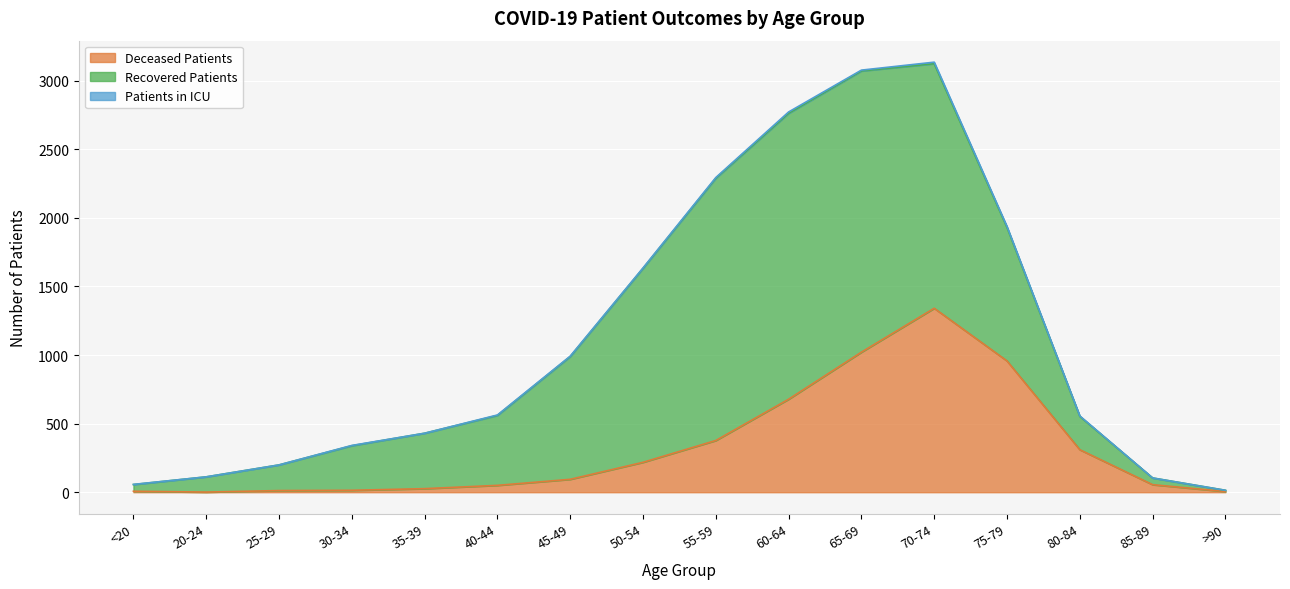

Rank the series by their maximum value, from highest to lowest.

recovered_patients, deceased_patients, patients_in_icu